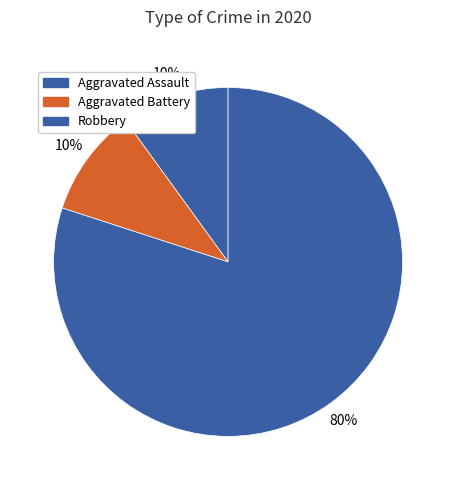

What is the smallest slice in the pie chart?

Aggravated Assault